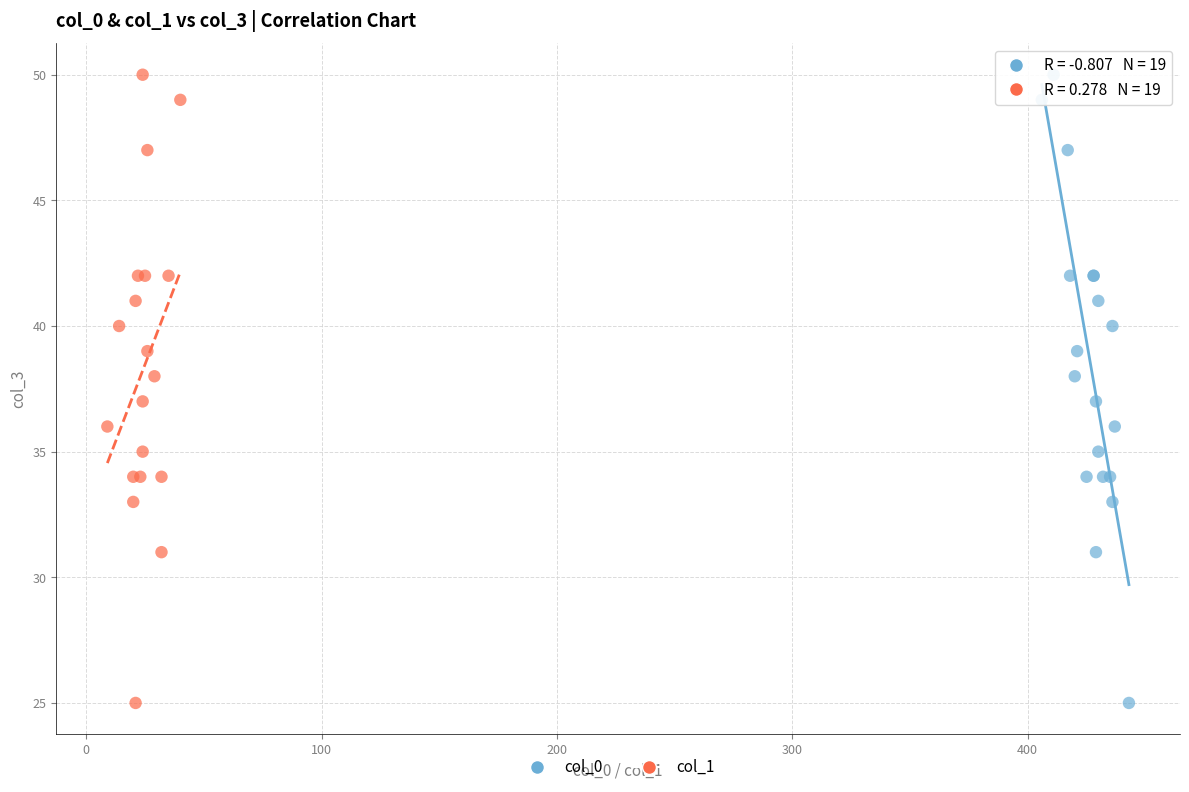

What are all the series names shown in the legend?

col_0, col_1